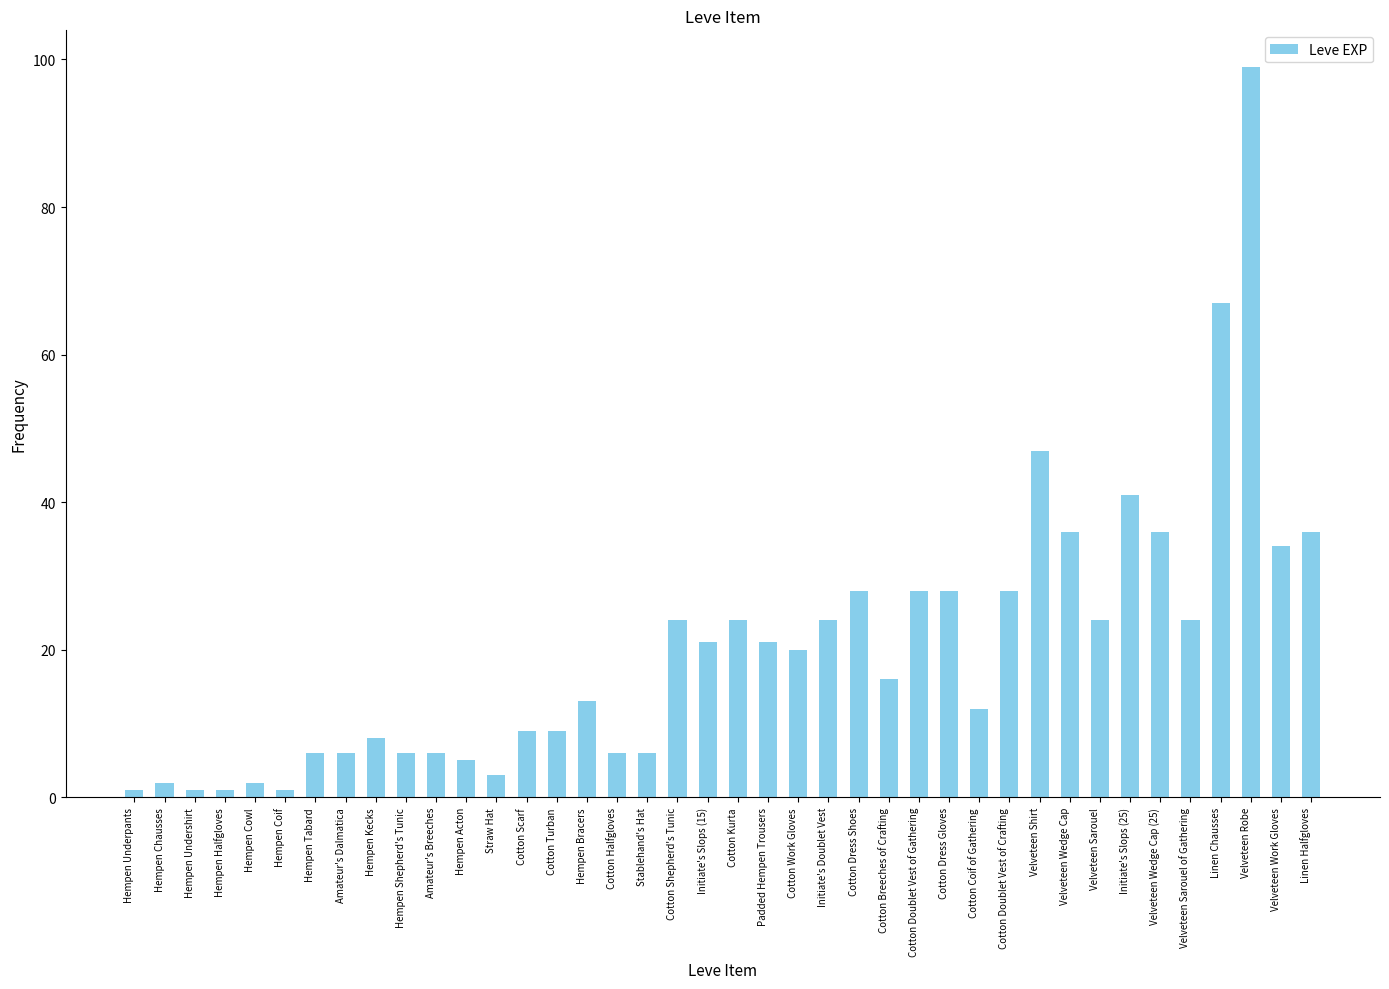

Reading left to right, extract all data points from this chart.

Hempen Underpants=1	Hempen Chausses=2	Hempen Undershirt=1	Hempen Halfgloves=1	Hempen Cowl=2	Hempen Coif=1	Hempen Tabard=6	Amateur's Dalmatica=6	Hempen Kecks=8	Hempen Shepherd's Tunic=6	Amateur's Breeches=6	Hempen Acton=5	Straw Hat=3	Cotton Scarf=9	Cotton Turban=9	Hempen Bracers=13	Cotton Halfgloves=6	Stablehand's Hat=6	Cotton Shepherd's Tunic=24	Initiate's Slops (15)=21	Cotton Kurta=24	Padded Hempen Trousers=21	Cotton Work Gloves=20	Initiate's Doublet Vest=24	Cotton Dress Shoes=28	Cotton Breeches of Crafting=16	Cotton Doublet Vest of Gathering=28	Cotton Dress Gloves=28	Cotton Coif of Gathering=12	Cotton Doublet Vest of Crafting=28	Velveteen Shirt=47	Velveteen Wedge Cap=36	Velveteen Sarouel=24	Initiate's Slops (25)=41	Velveteen Wedge Cap (25)=36	Velveteen Sarouel of Gathering=24	Linen Chausses=67	Velveteen Robe=99	Velveteen Work Gloves=34	Linen Halfgloves=36